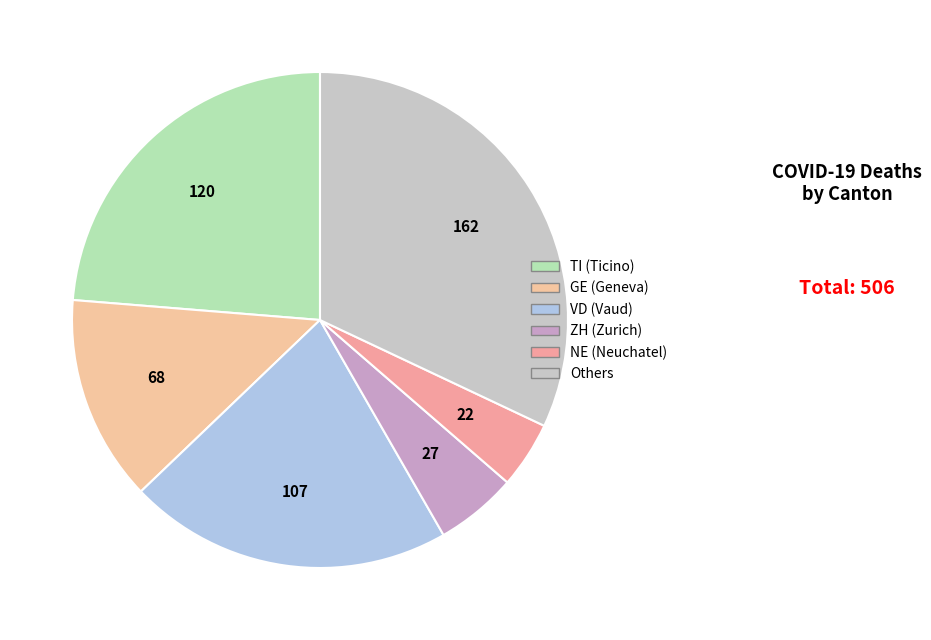

Count the number of slices in the pie.

6